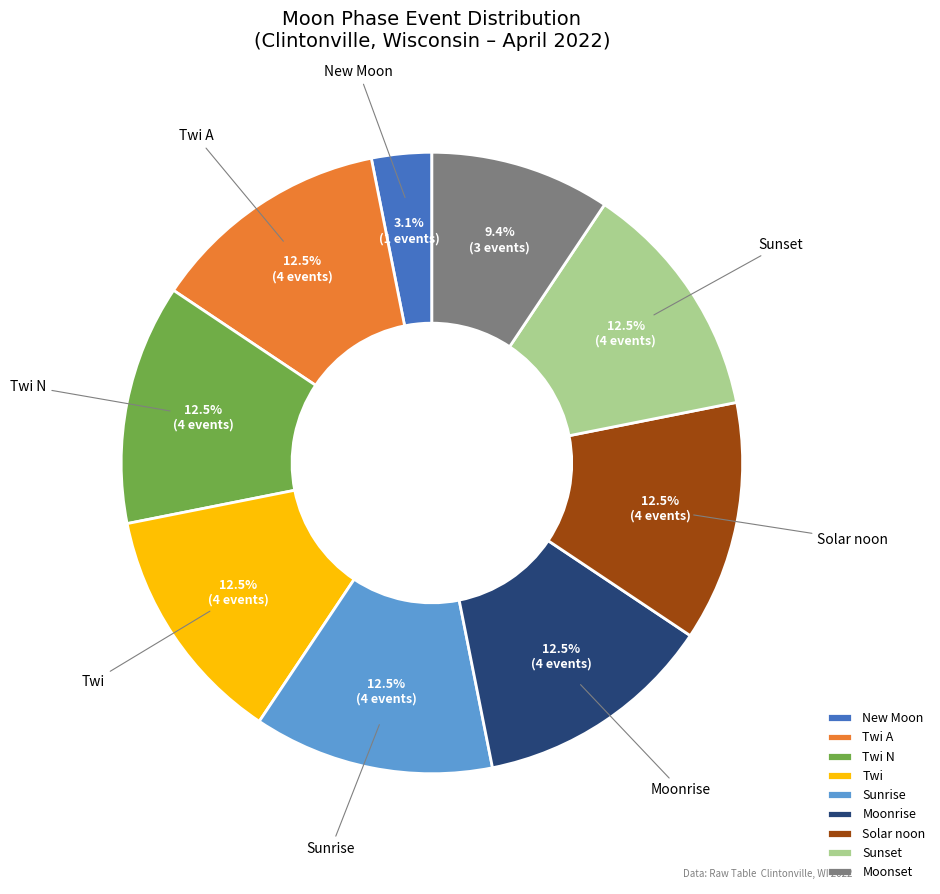

Is there any slice that represents more than half of the pie?

No